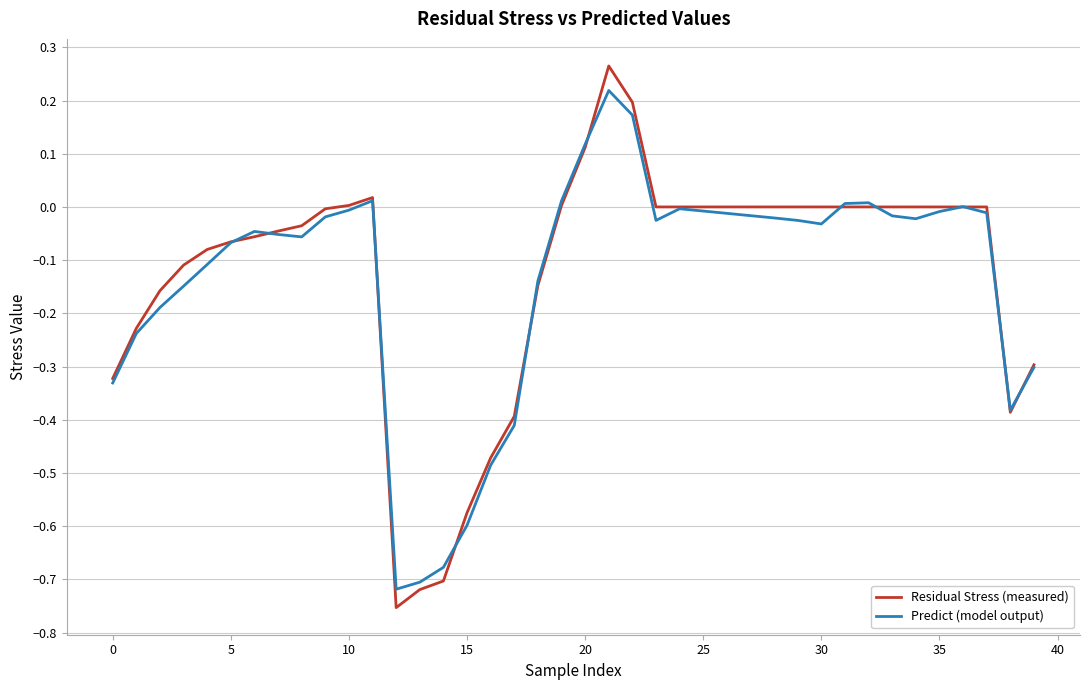

List the series in order of their peak value, highest first.

Residual Stress (measured), Predict (model output)